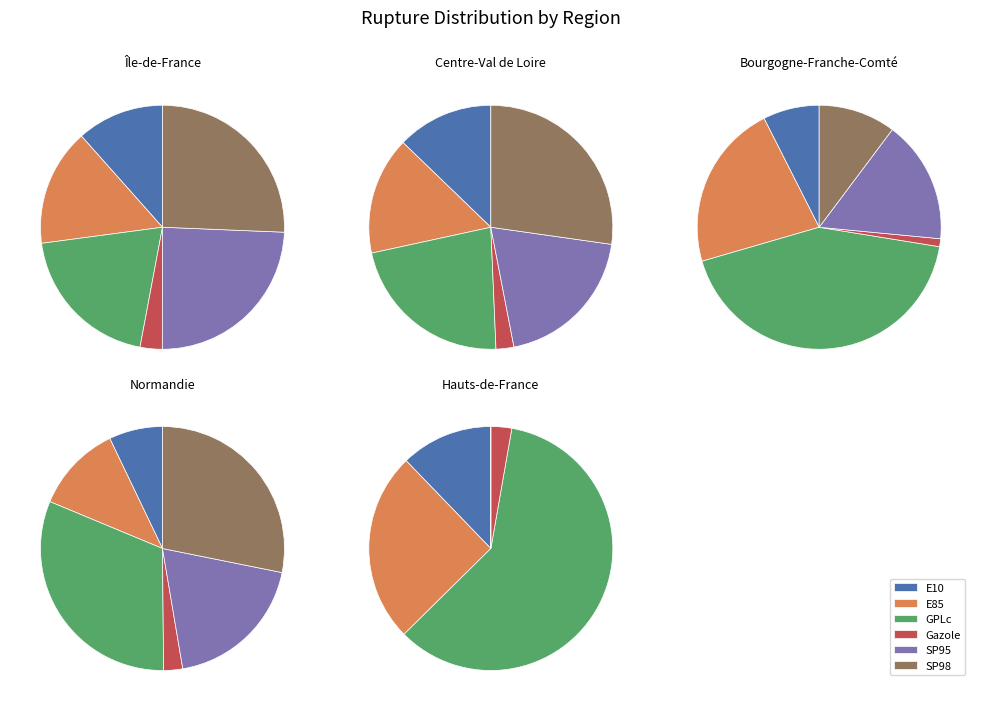

Is there a majority slice in this chart?

No